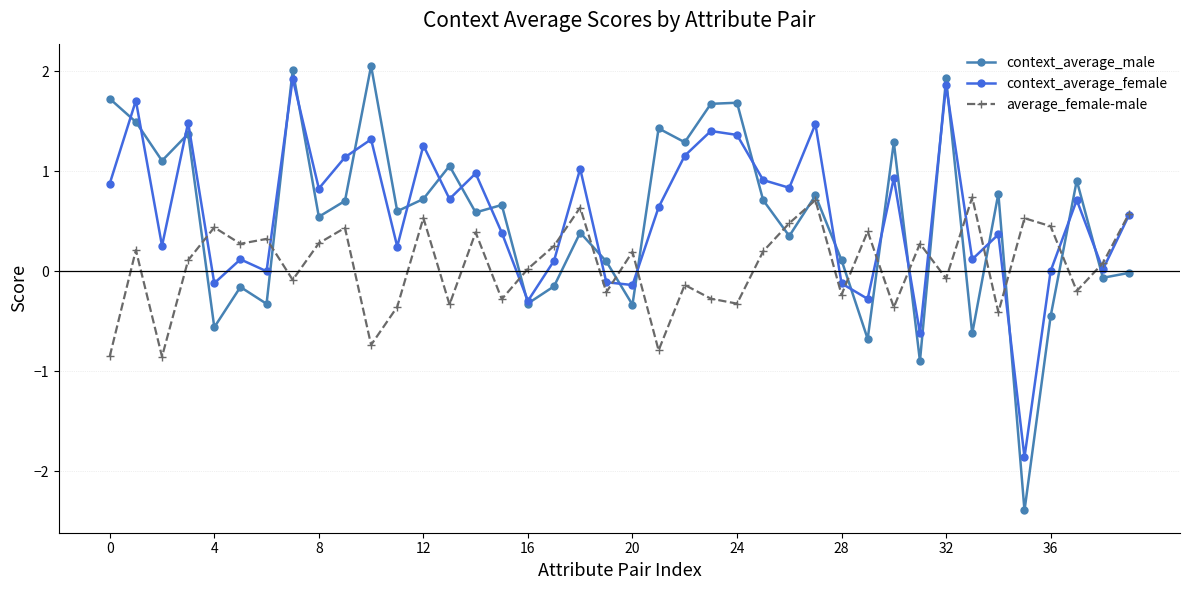

True or false: average_female-male has more than 2 interior local peaks.

True